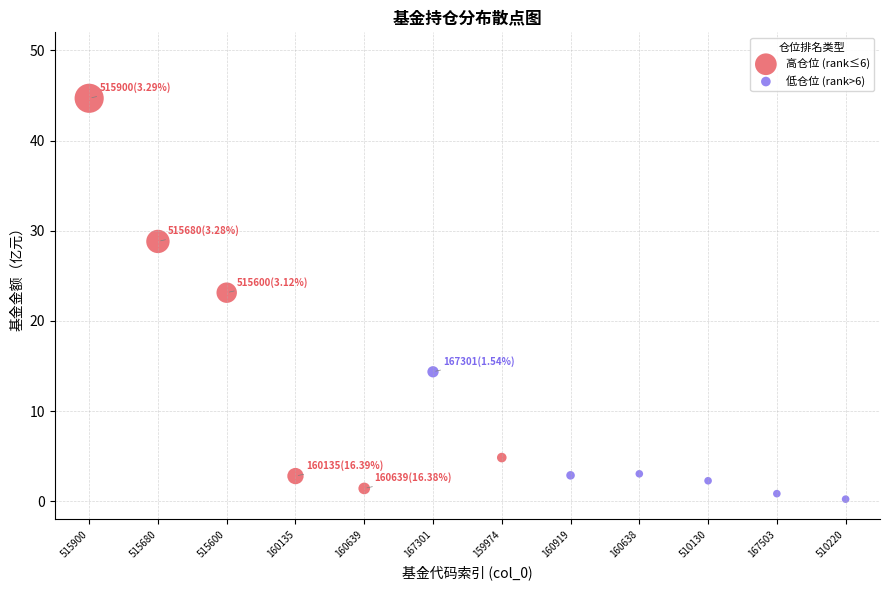

Which series has the widest spread of Y values?

高仓位 (rank≤6)